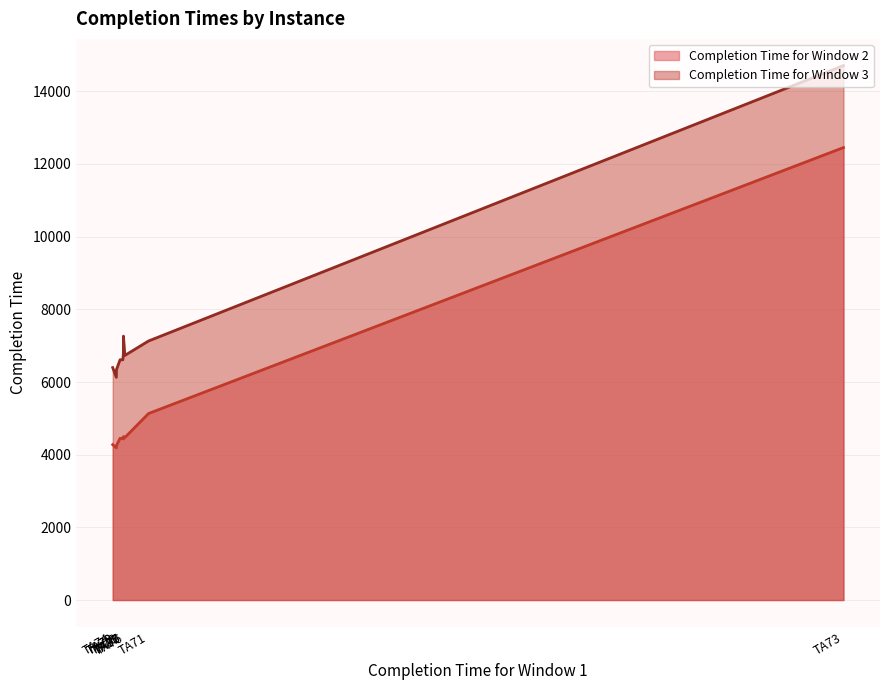

What is the greatest value displayed?

14707